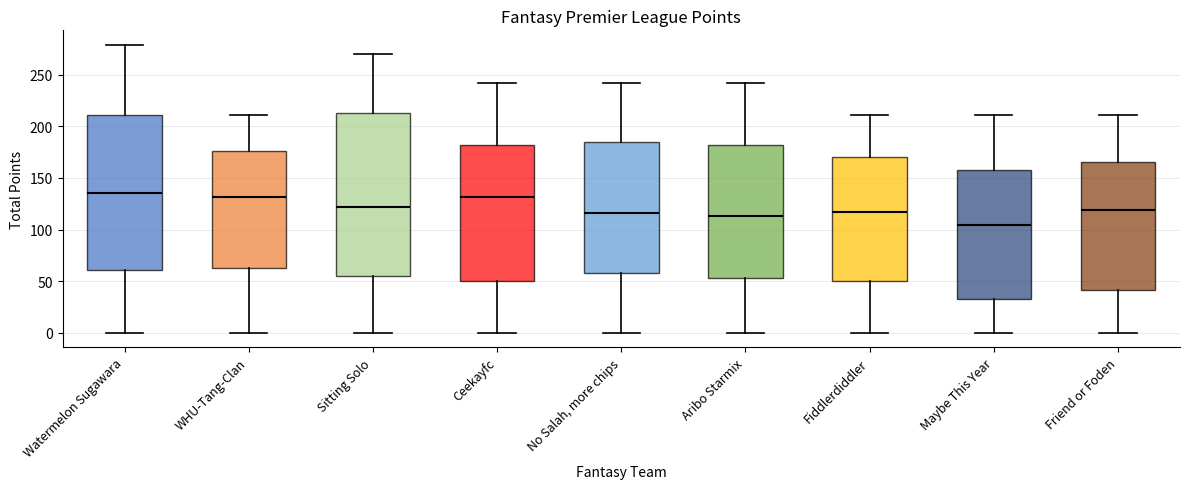

Reading left to right, transcribe this box plot: for each box, give where its median line is, the range the box spans, and where its two whiskers end, as read against the y-axis. The values are not printed on the chart, so give them approximately, as read against the axis.

Watermelon Sugawara: median 135, box 60 to 210, whiskers 0 to 280
WHU-Tang-Clan: median 130, box 65 to 175, whiskers 0 to 210
Sitting Solo: median 120, box 55 to 215, whiskers 0 to 270
Ceekayfc: median 130, box 50 to 180, whiskers 0 to 240
No Salah, more chips: median 115, box 60 to 185, whiskers 0 to 240
Aribo Starmix: median 115, box 55 to 180, whiskers 0 to 240
Fiddlerdiddler: median 115, box 50 to 170, whiskers 0 to 210
Maybe This Year: median 105, box 35 to 160, whiskers 0 to 210
Friend or Foden: median 120, box 40 to 165, whiskers 0 to 210